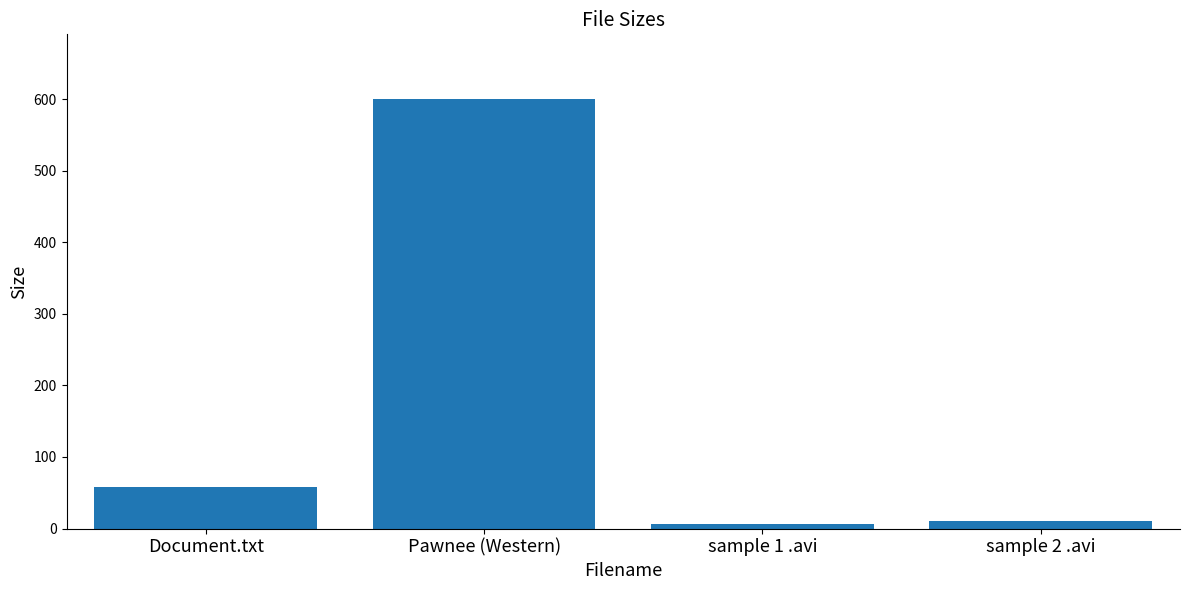

The chart shows a value of 23.2 at Document.txt. True or false?

False